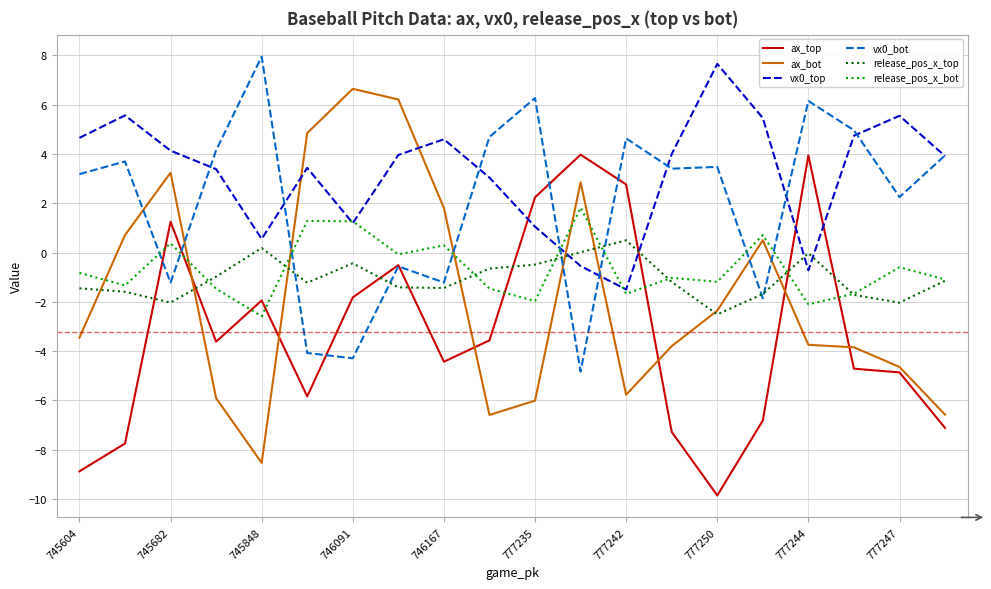

What is the highest value of the vx0_top series?

7.7